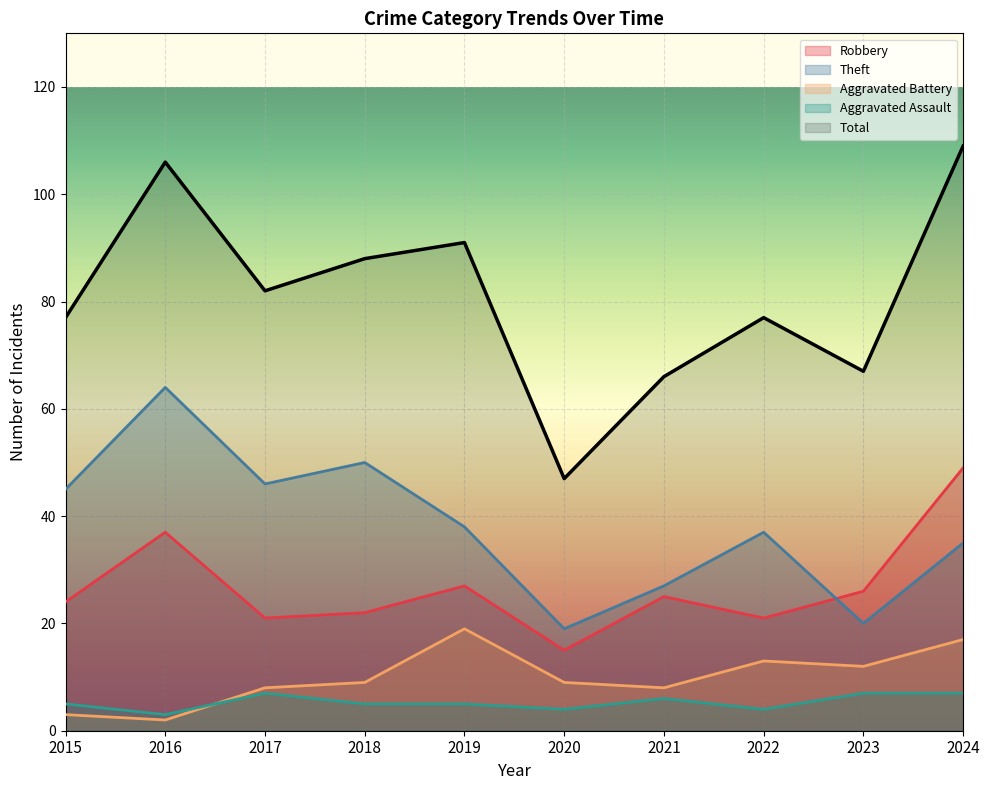

How many interior local peaks does the Theft series have?

3